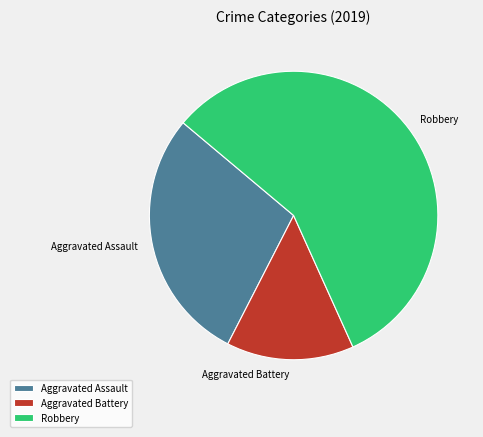

Rank the categories by value from highest to lowest.

Robbery, Aggravated Assault, Aggravated Battery